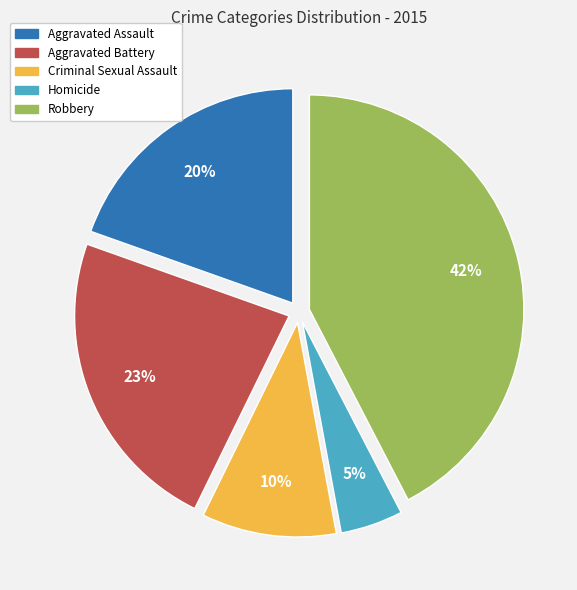

The Aggravated Battery slice represents 23% of the pie. True or false?

True